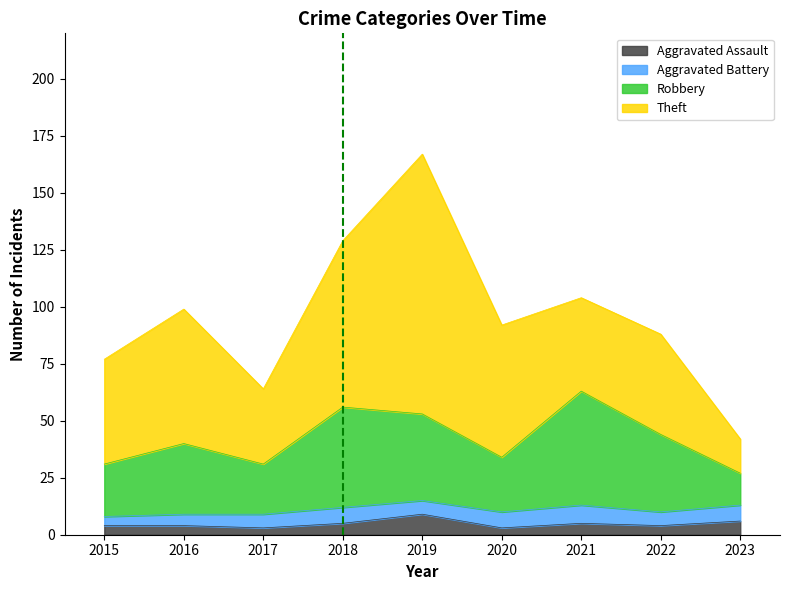

At which label does Aggravated Assault reach its minimum?

2017